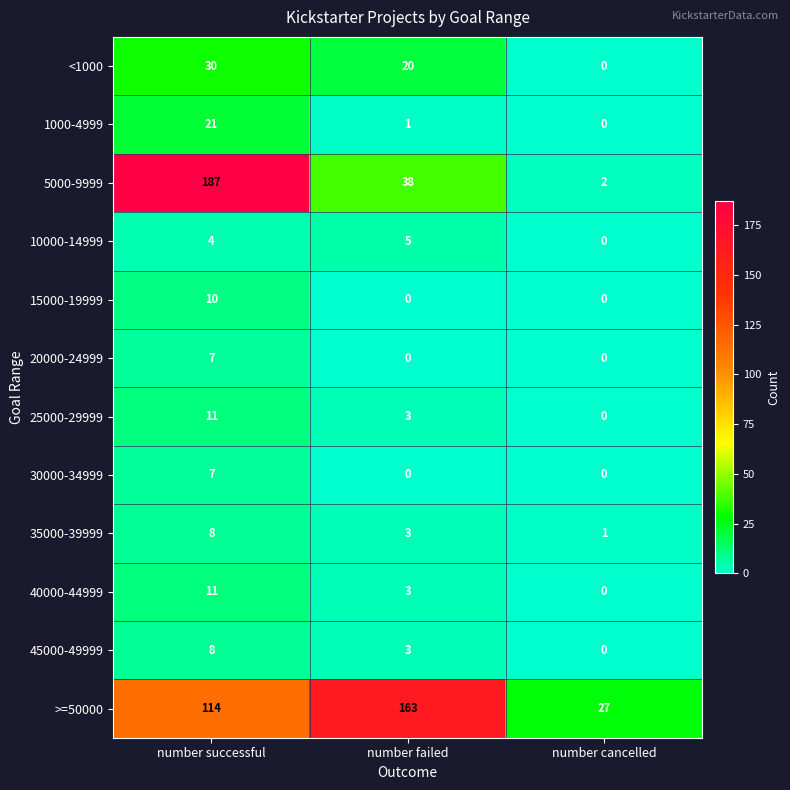

Rank the categories by >=50000 value from lowest to highest.

number cancelled, number successful, number failed